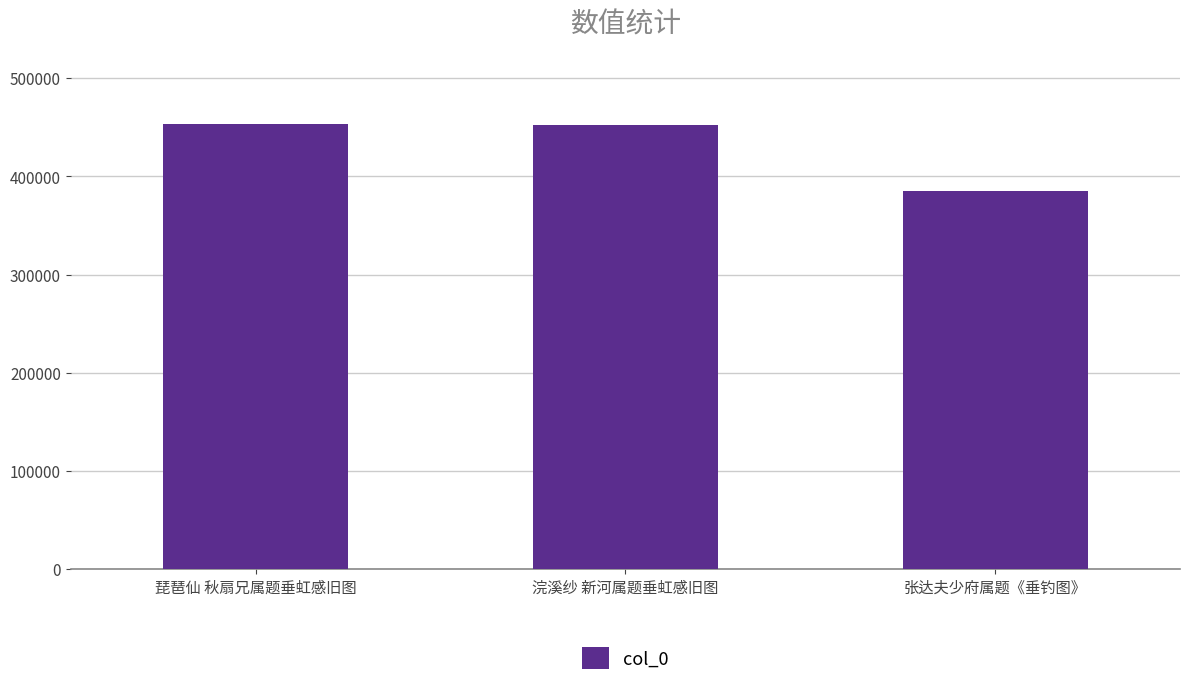

The chart shows a value of 672022 at 琵琶仙 秋扇兄属题垂虹感旧图. True or false?

False